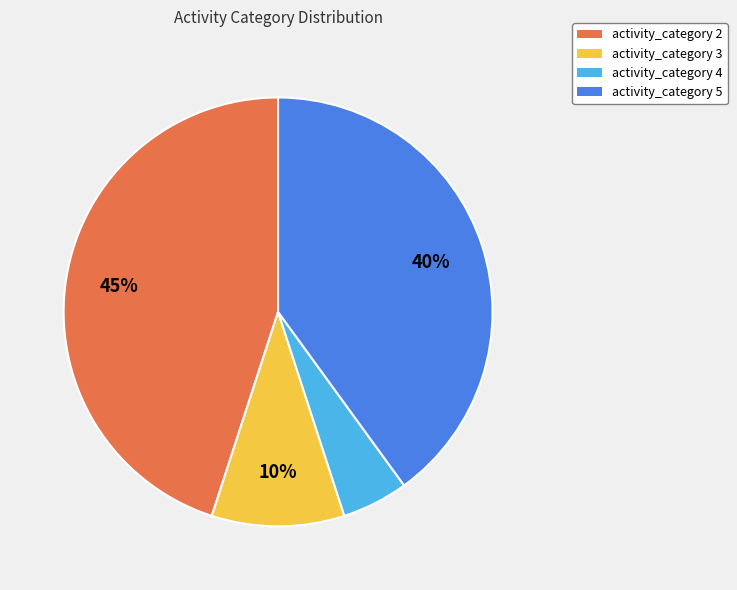

To the nearest percent, what is the average slice percentage?

25%